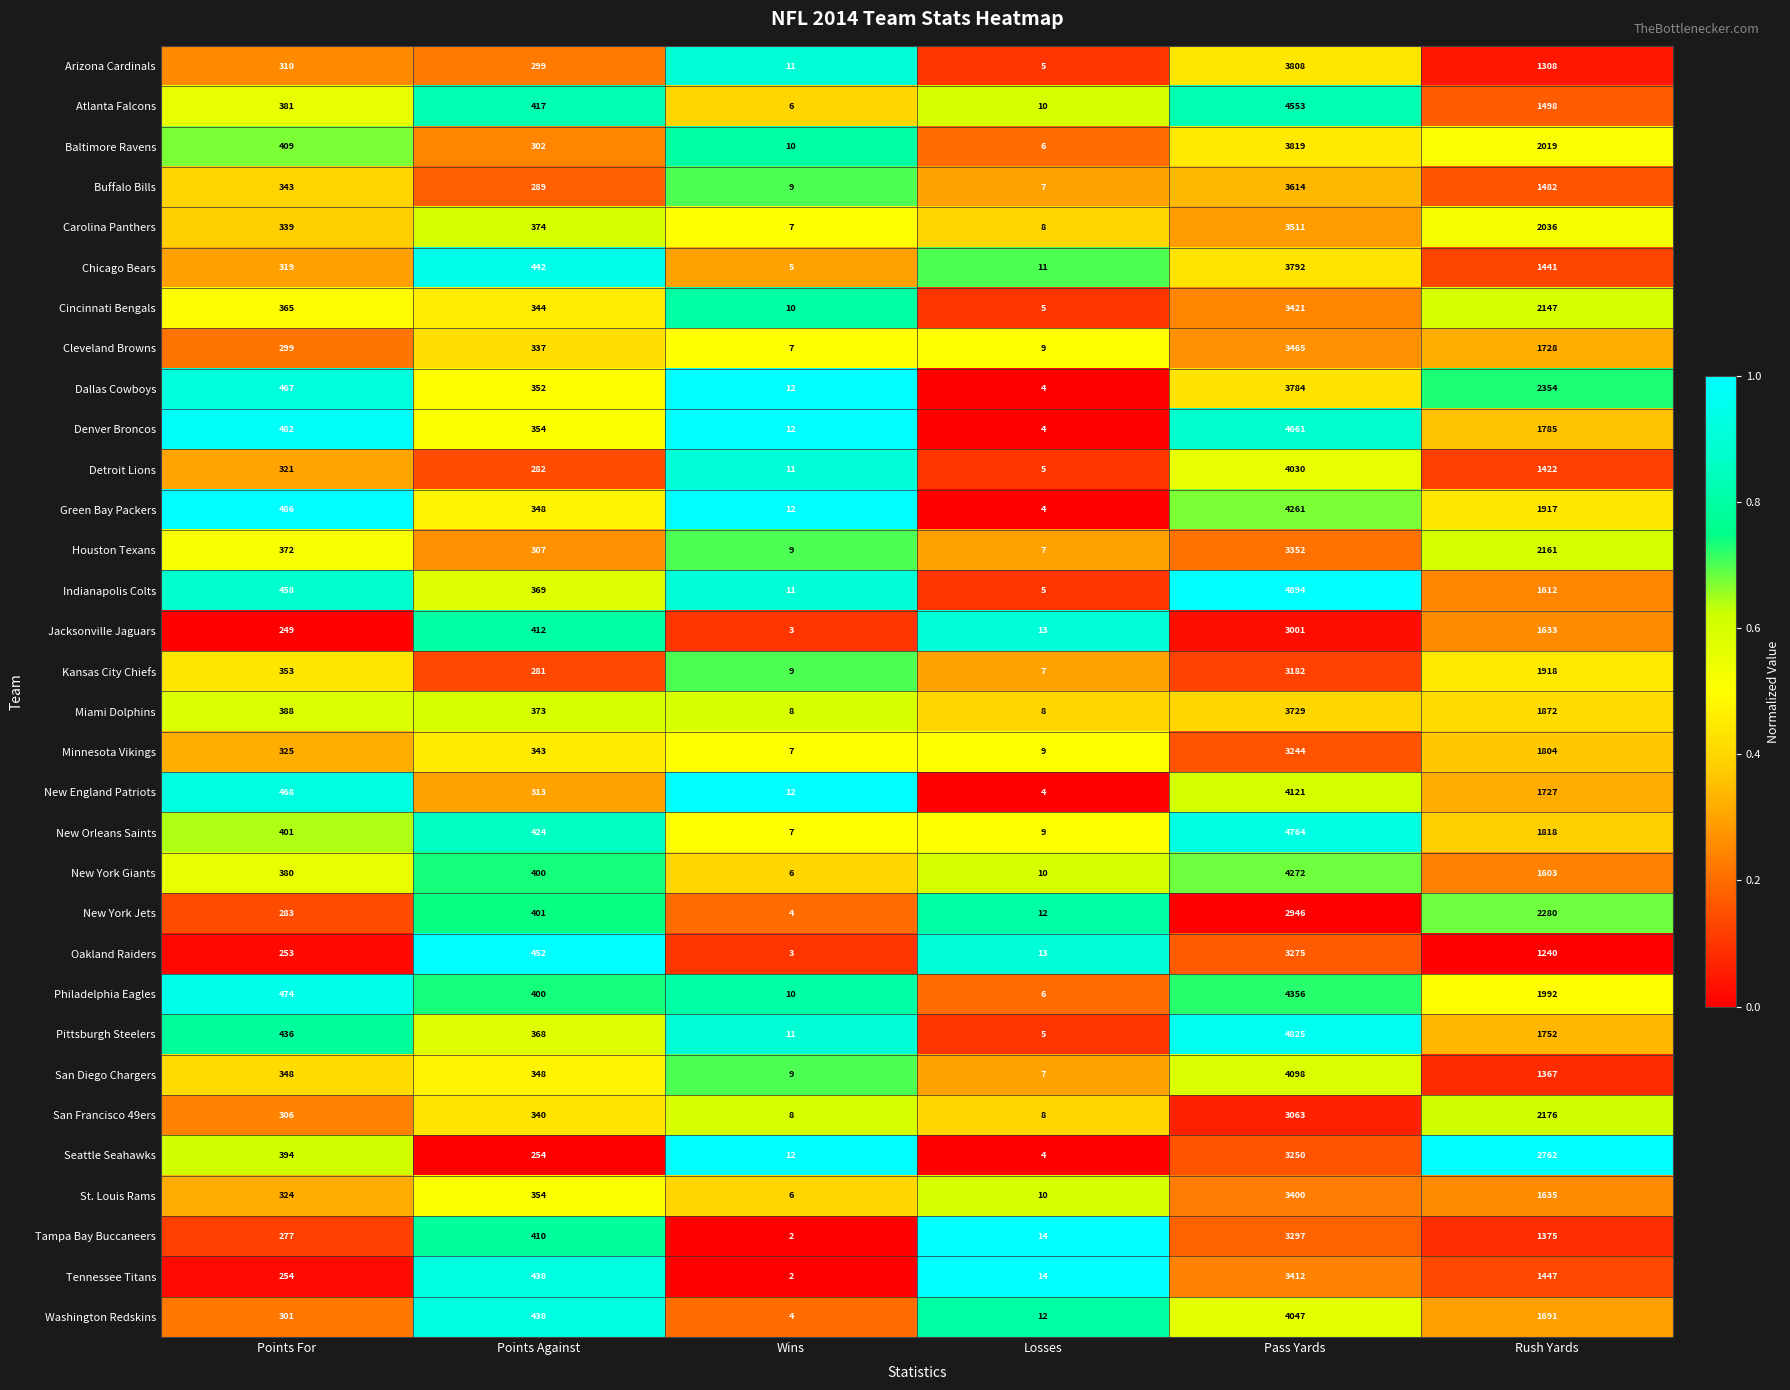

The value of Tampa Bay Buccaneers at Pass Yards is 5154. True or false?

False